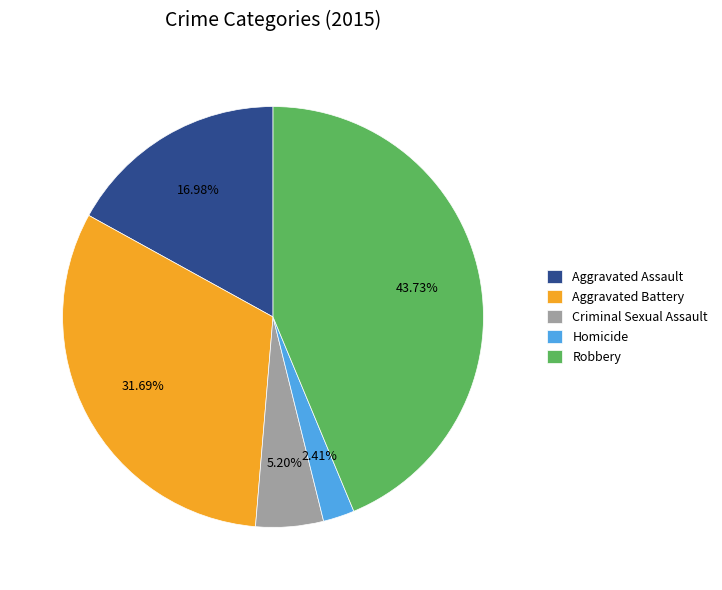

True or false: Homicide accounts for 11% of the total.

False